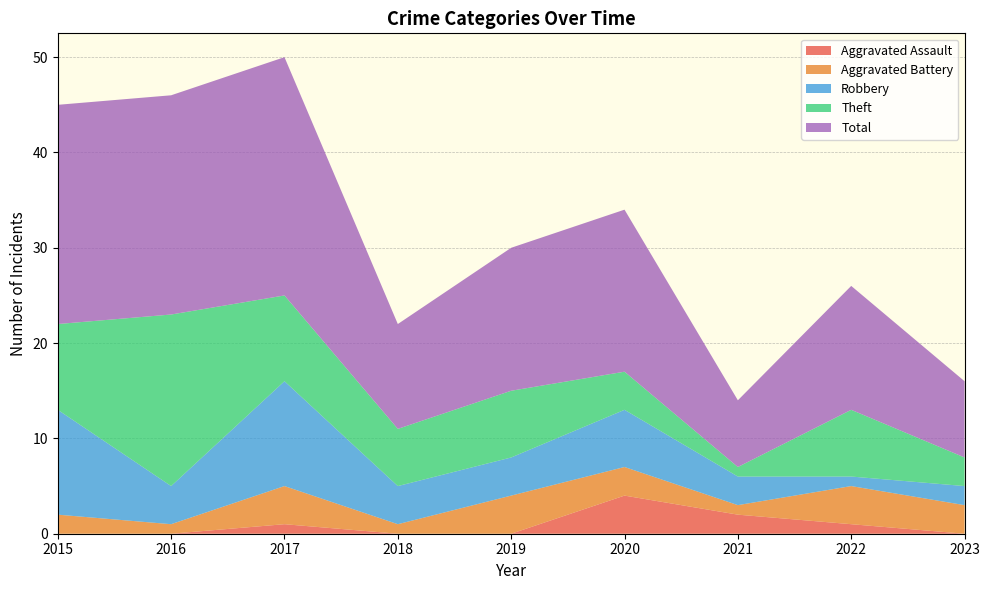

Reading left to right, list all the values displayed in this chart.

Aggravated Assault: 2015=0	2016=0	2017=1	2018=0	2019=0	2020=4	2021=2	2022=1	2023=0
Aggravated Battery: 2015=2	2016=1	2017=4	2018=1	2019=4	2020=3	2021=1	2022=4	2023=3
Robbery: 2015=11	2016=4	2017=11	2018=4	2019=4	2020=6	2021=3	2022=1	2023=2
Theft: 2015=9	2016=18	2017=9	2018=6	2019=7	2020=4	2021=1	2022=7	2023=3
Total: 2015=23	2016=23	2017=25	2018=11	2019=15	2020=17	2021=7	2022=13	2023=8